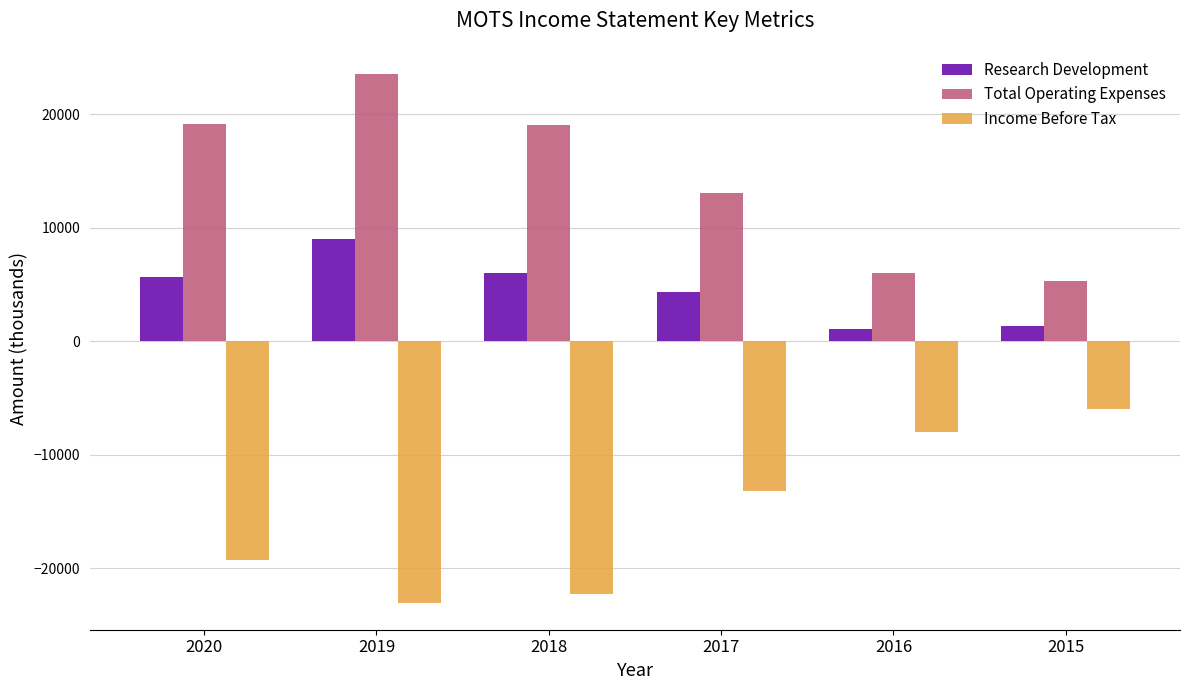

Does the chart contain any negative values?

Yes